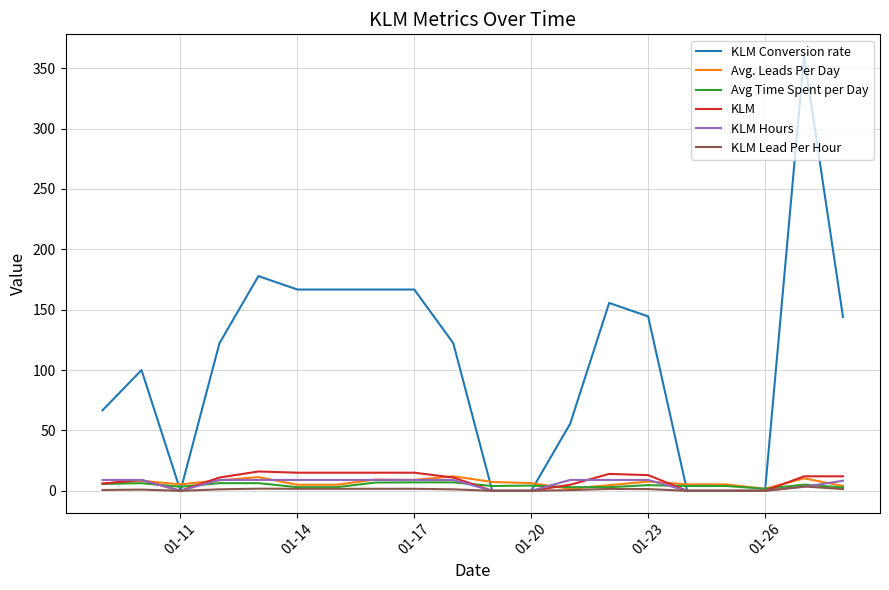

What is the greatest value displayed?

360.0